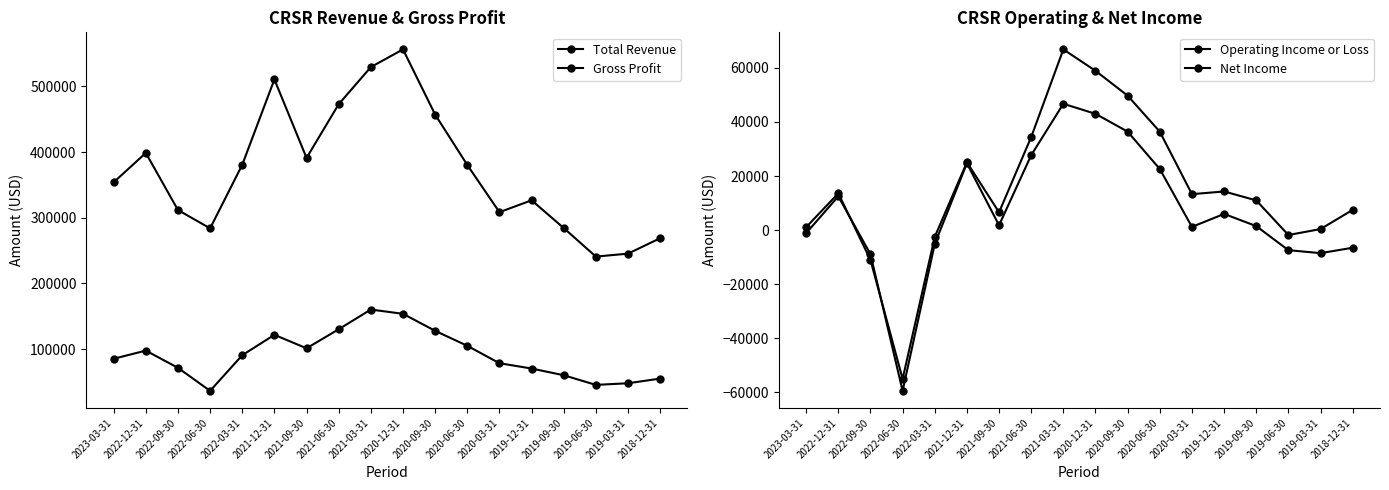

How many values in the Total Revenue series exceed 380400?

8